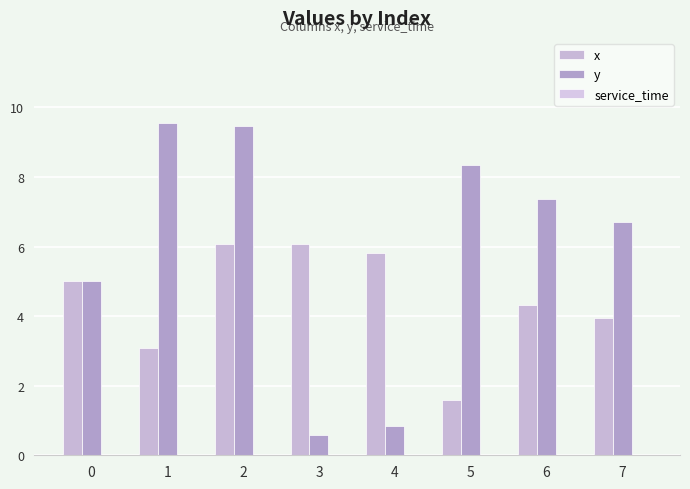

At 6, list the series in order from largest to smallest.

y, x